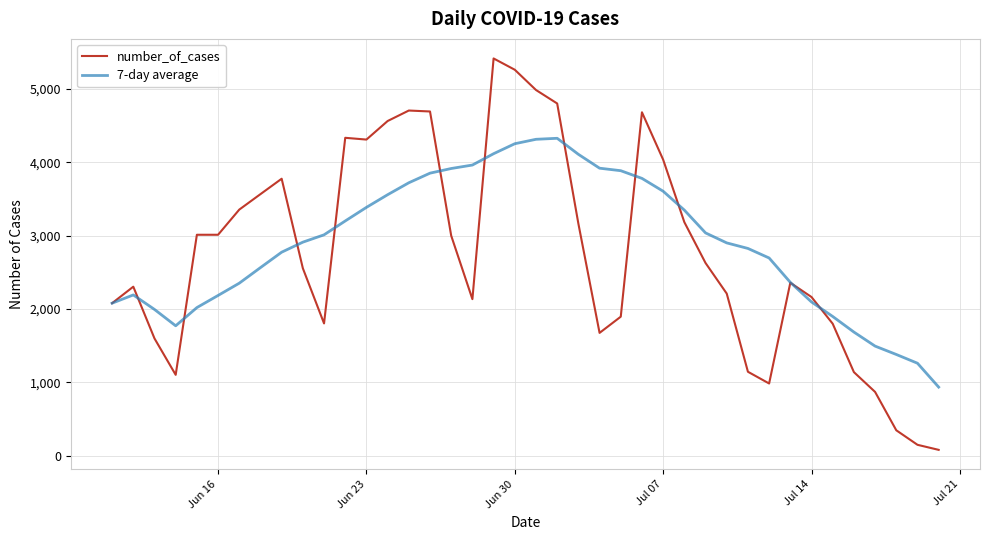

Which series has the widest spread of values?

number_of_cases